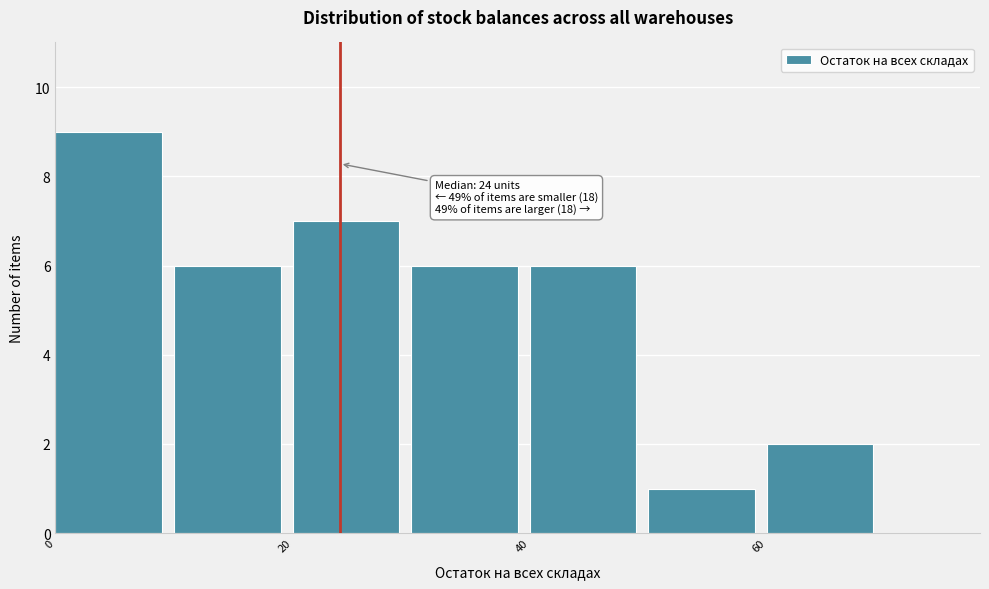

Which range on the x-axis has the tallest bar?

0 to 10